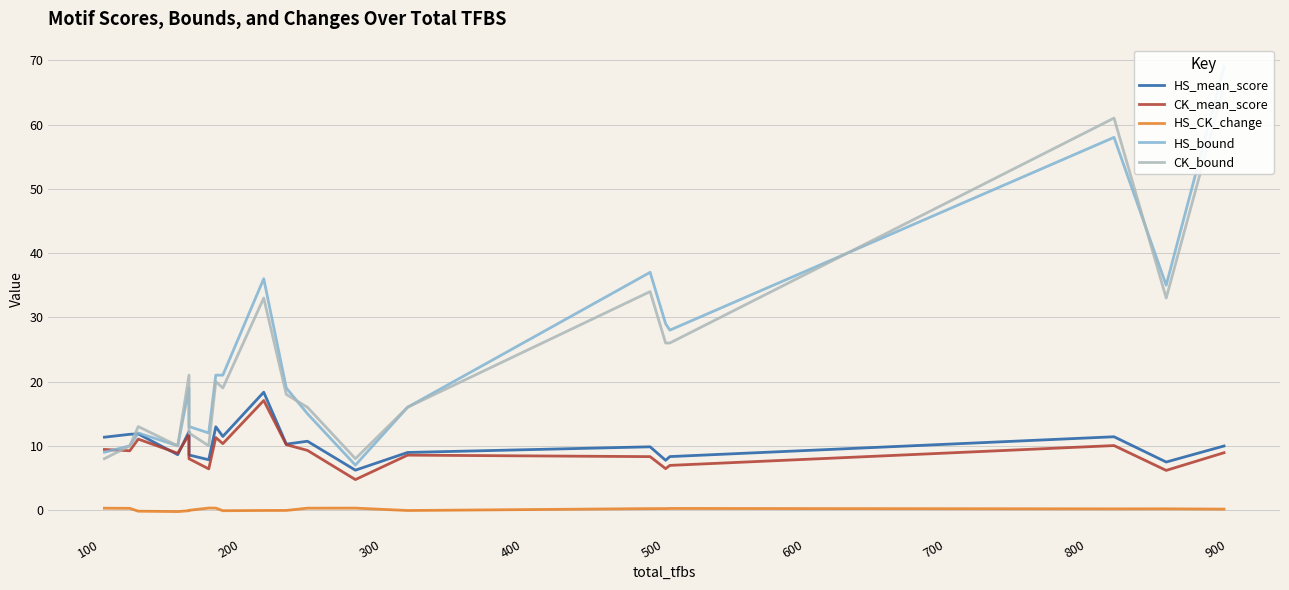

At how many categories does at least one series exceed 27?

7